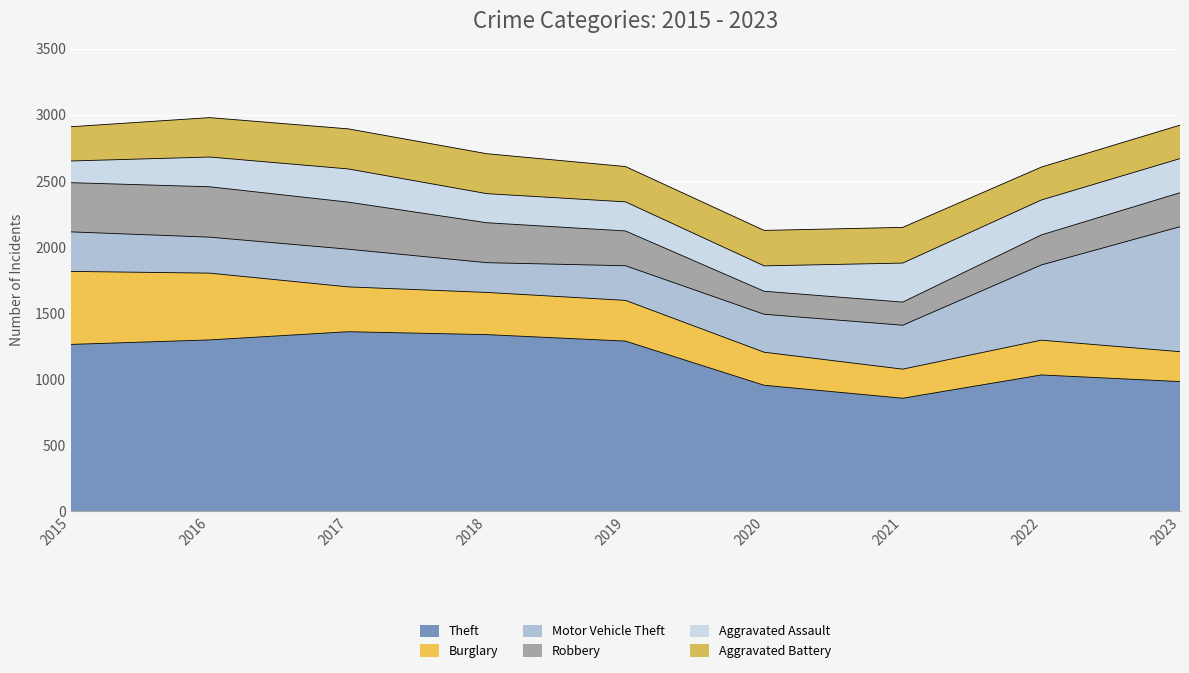

Where is the first local maximum for Aggravated Battery?

2017